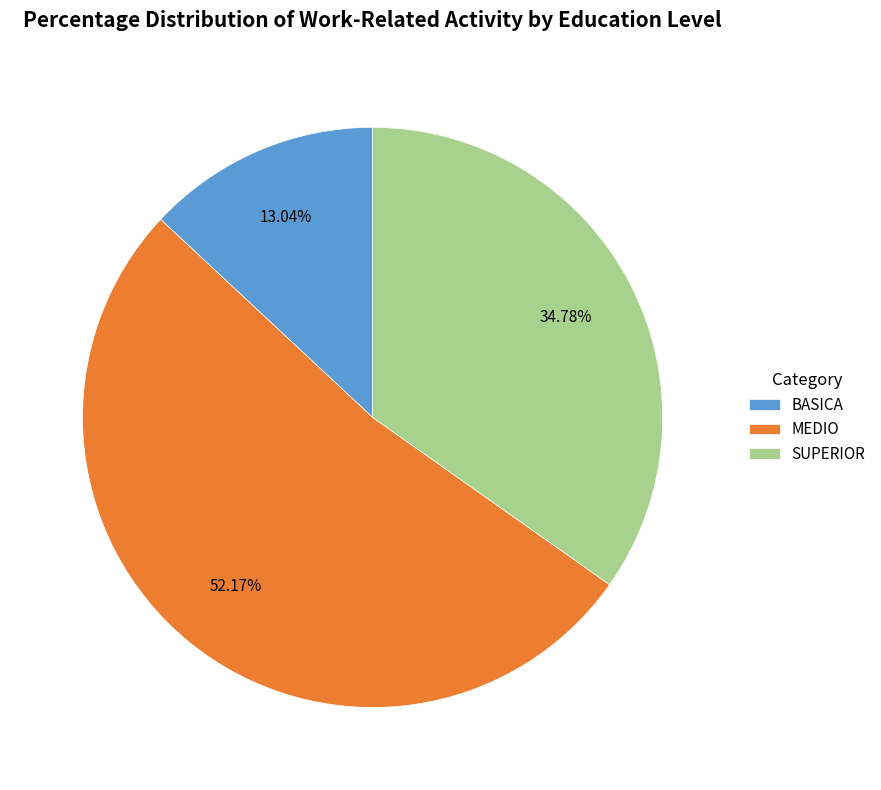

Between SUPERIOR and BASICA, which is larger?

SUPERIOR